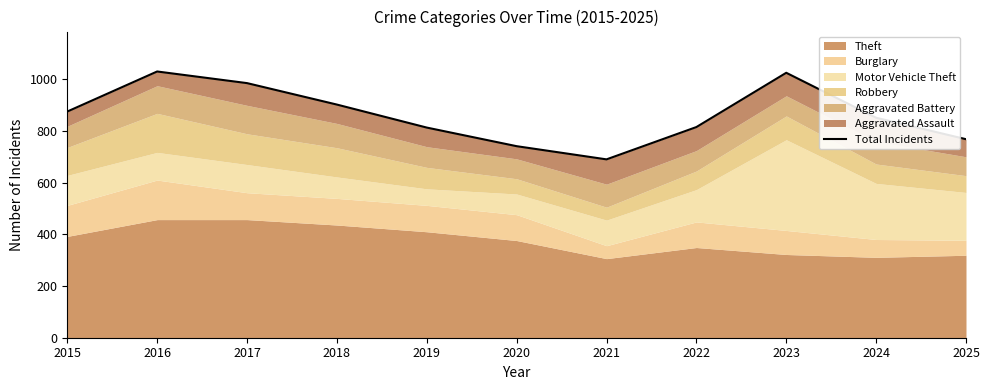

At which label does the data first exceed 851?

2015